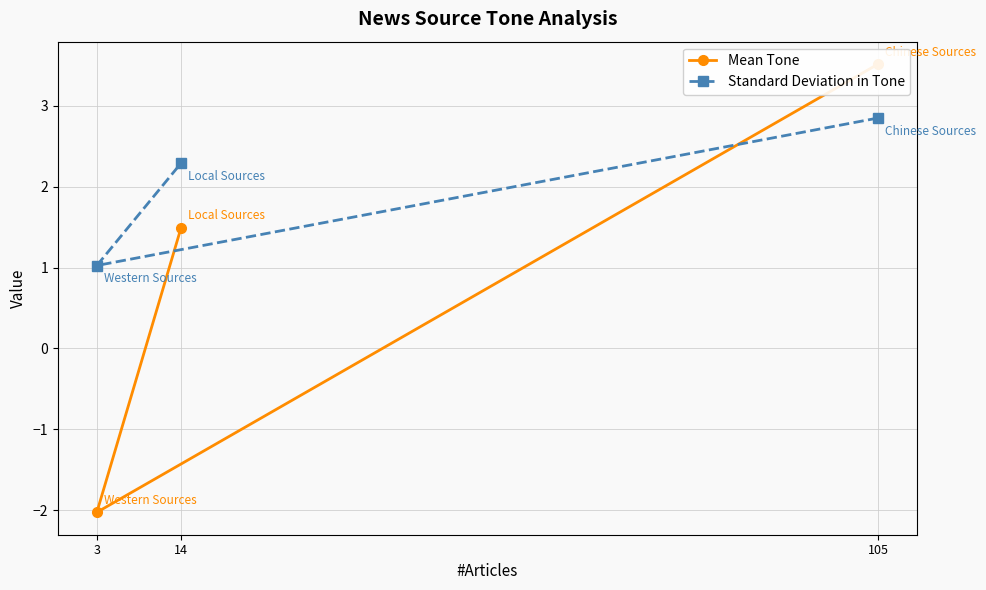

Which series has the largest total across all categories?

Standard Deviation in Tone